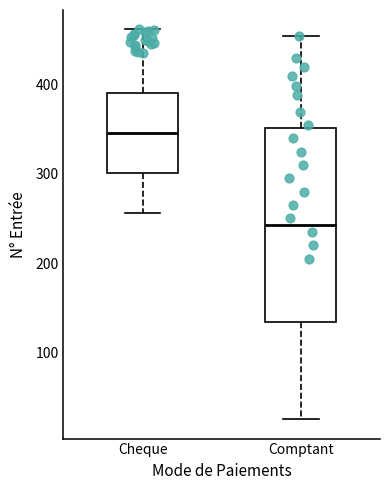

Where does the median line of the box for Cheque sit on the y-axis? The values are not printed on the chart, so give them approximately, as read against the axis.

350